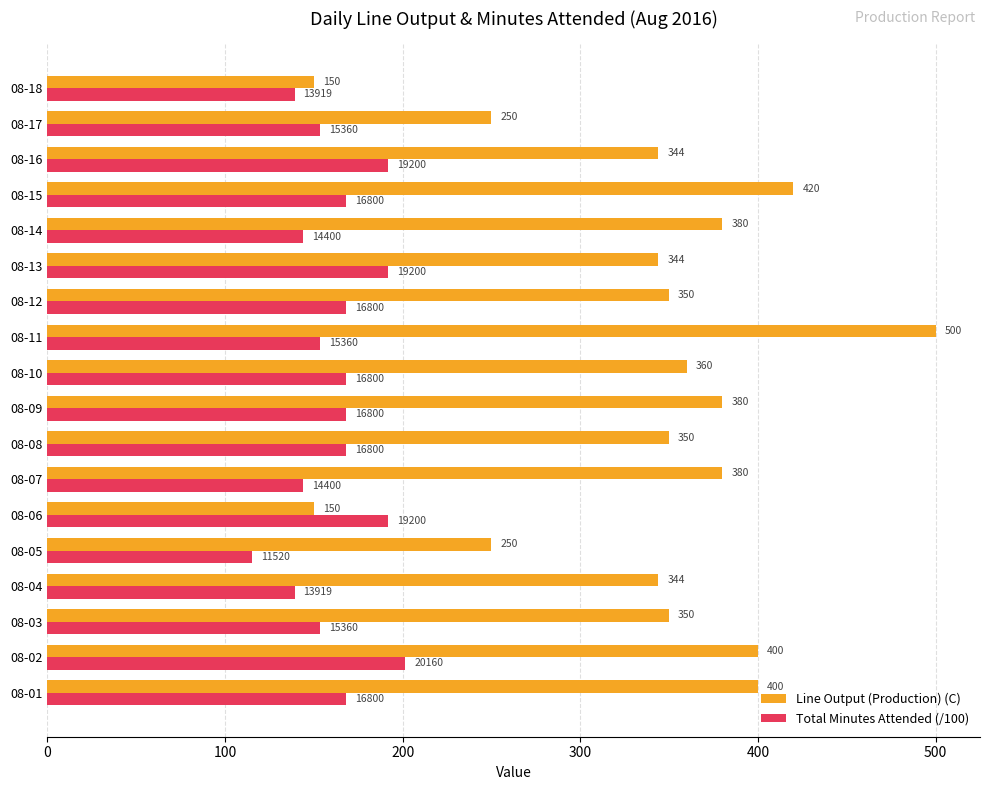

How many categories are shown in the chart?

18